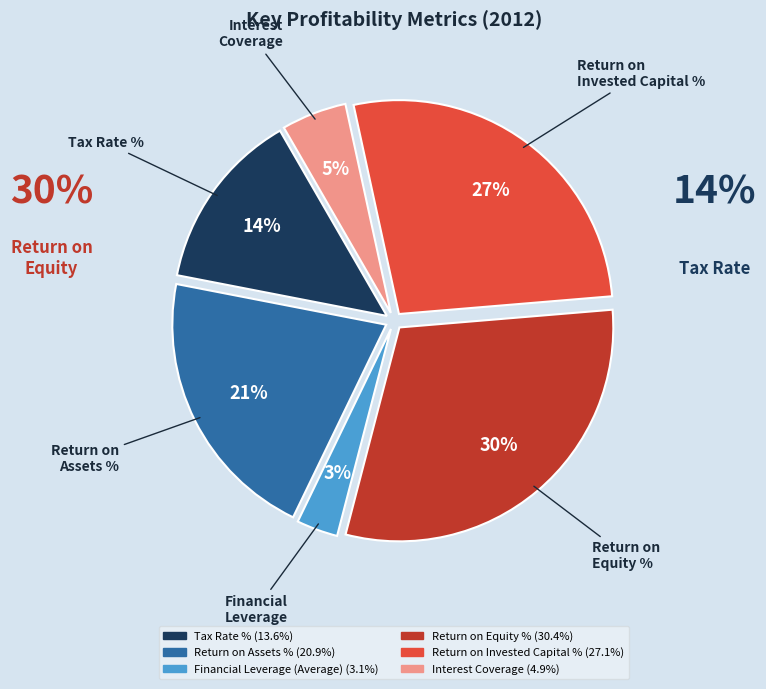

How many segments does this pie chart have?

6